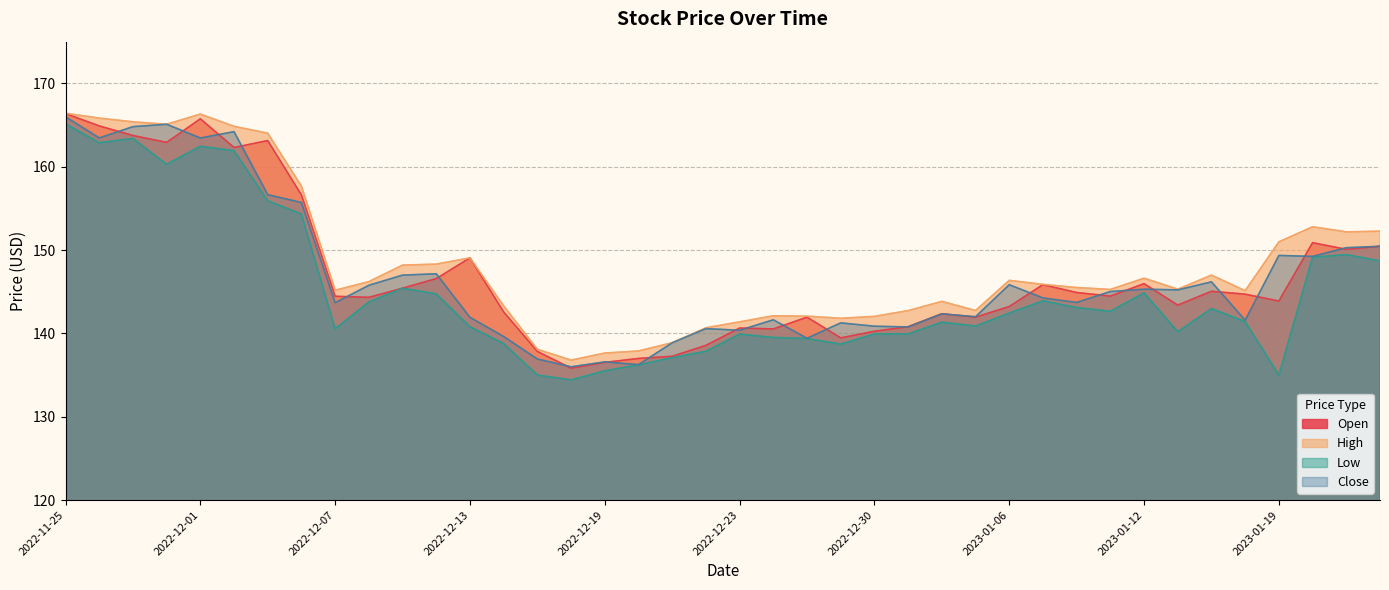

The value of High at 2023-01-12 is 146.6. True or false?

True